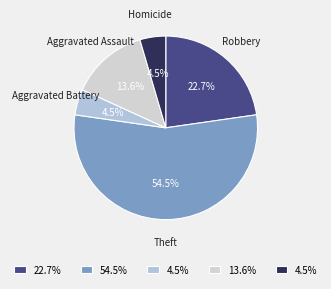

Is Theft the majority of the pie?

Yes